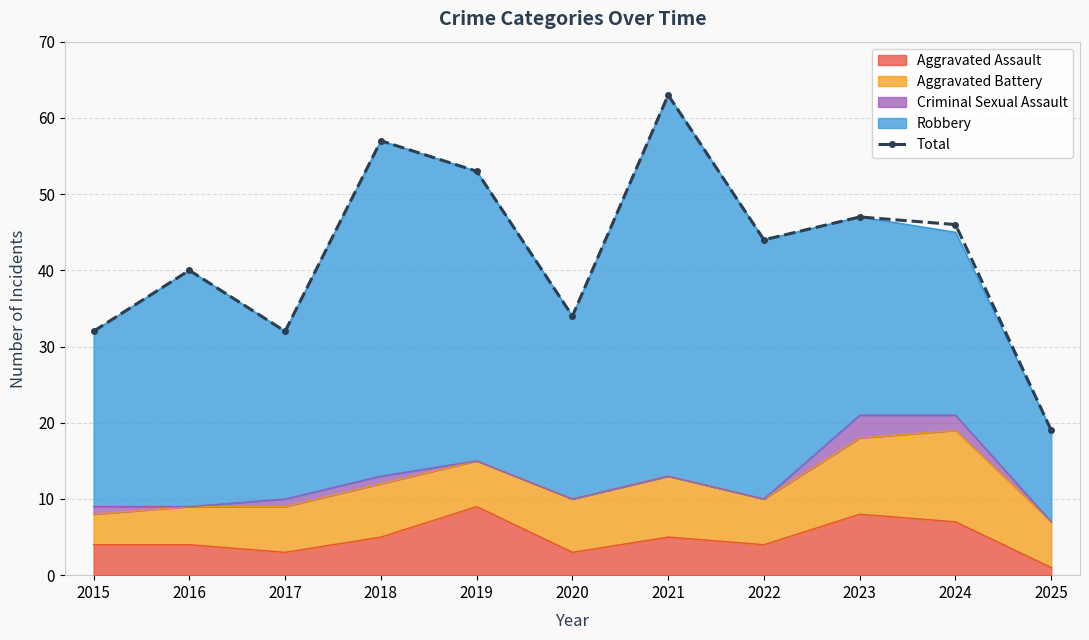

How many lines are shown in the chart?

1